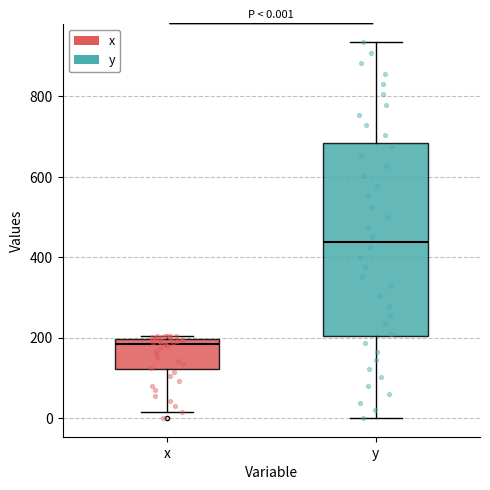

Which box is the tallest, from its lower edge to its upper edge?

y